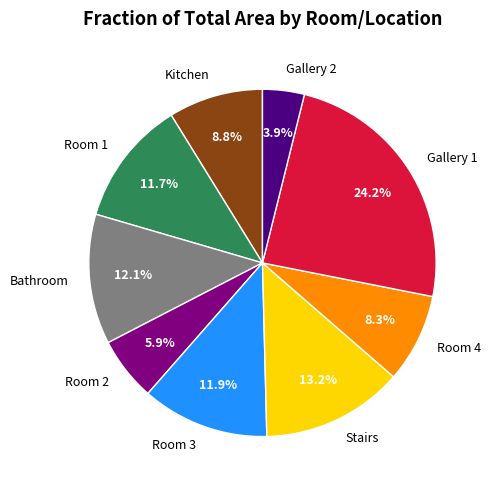

Is it true that Gallery 2 is 15% of the pie?

False